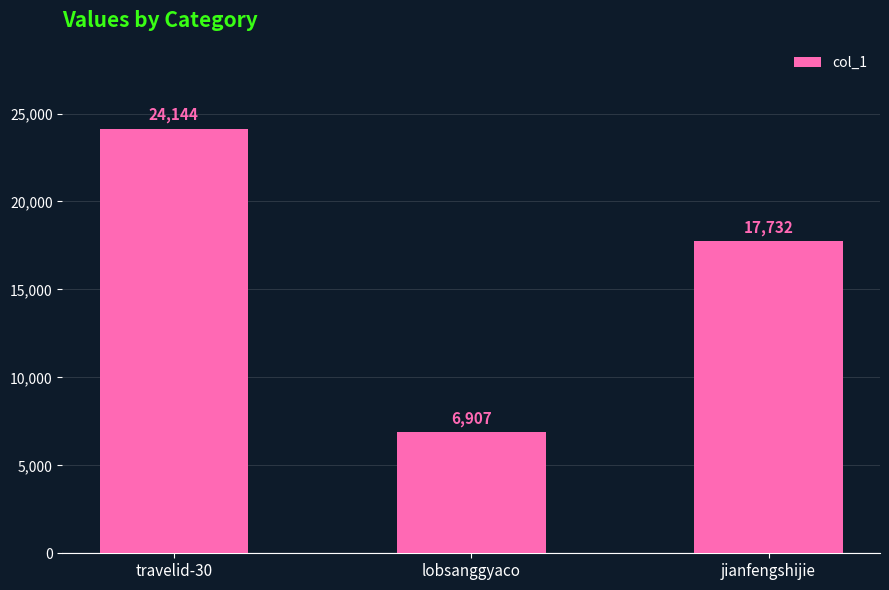

What is the average value?

16261